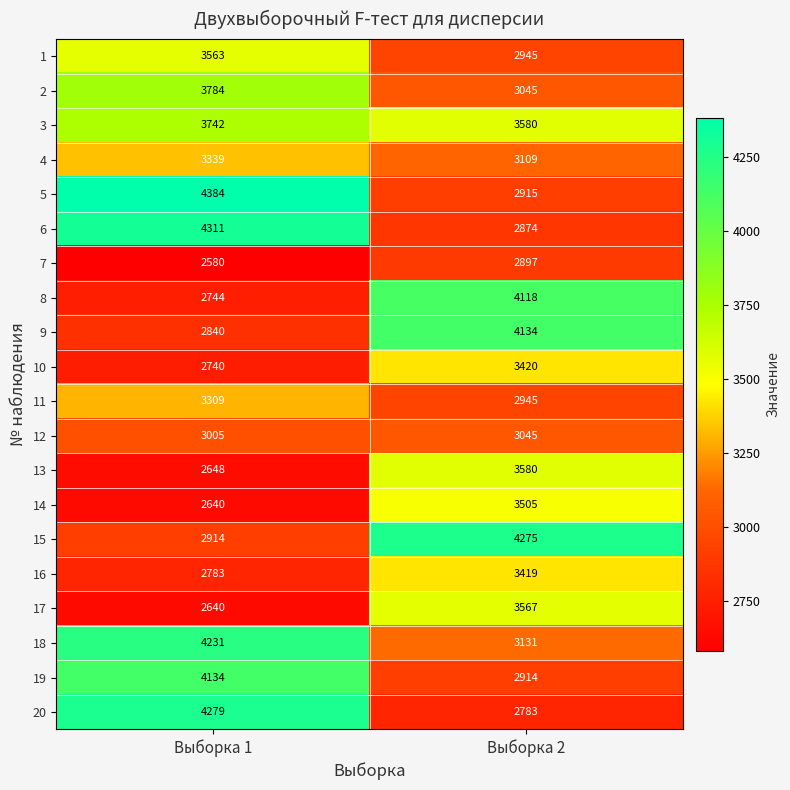

Between Выборка 1 and Выборка 2, which series saw the biggest shift?

20